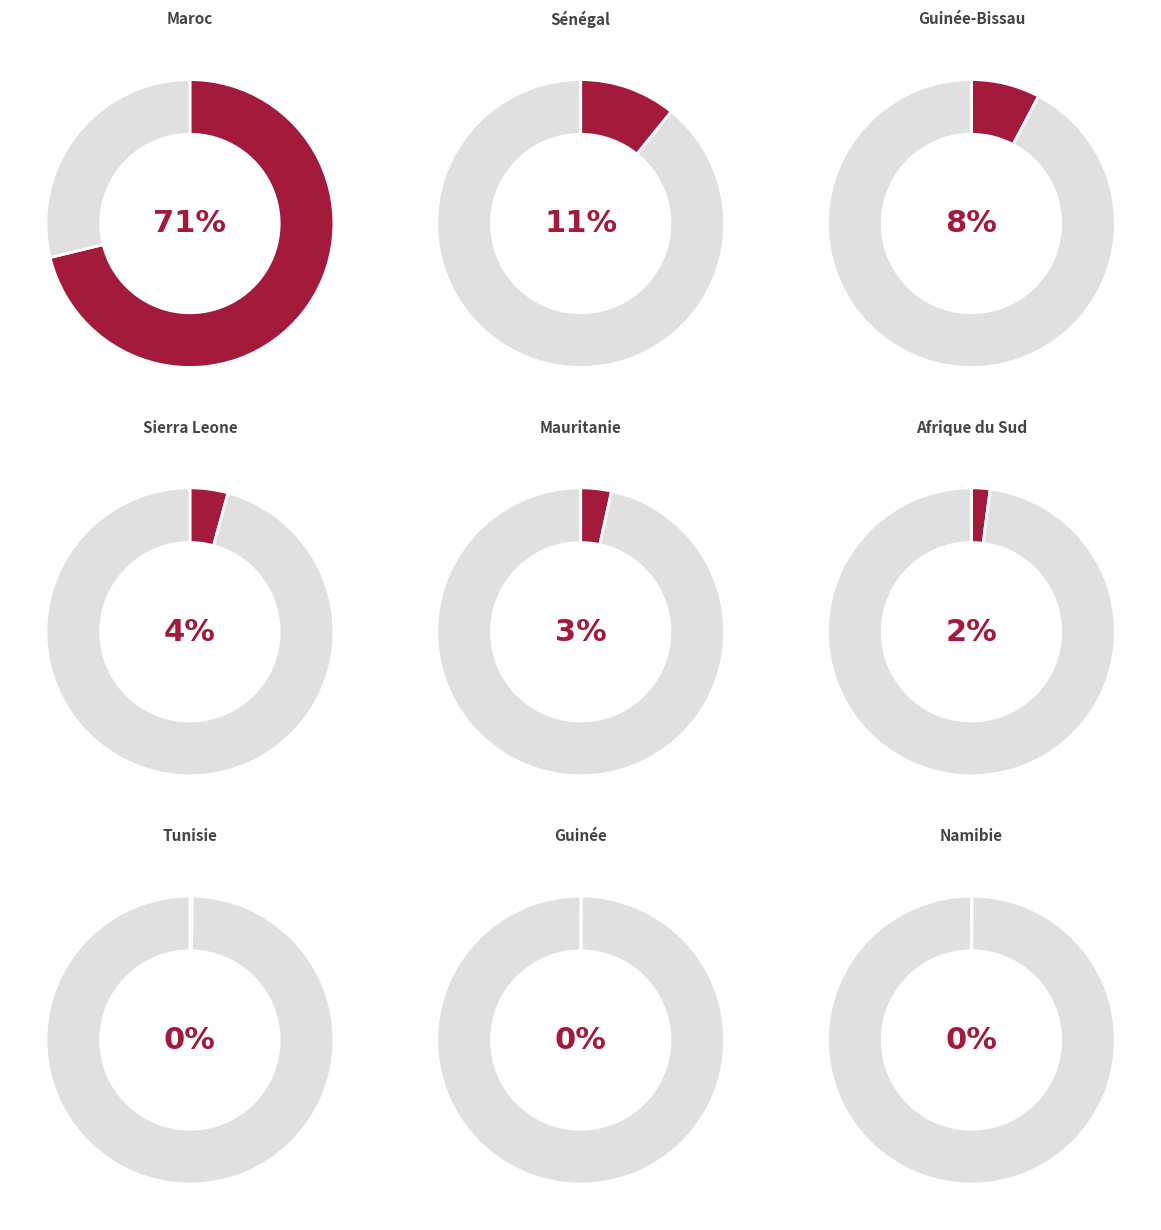

How many segments does this pie chart have?

9